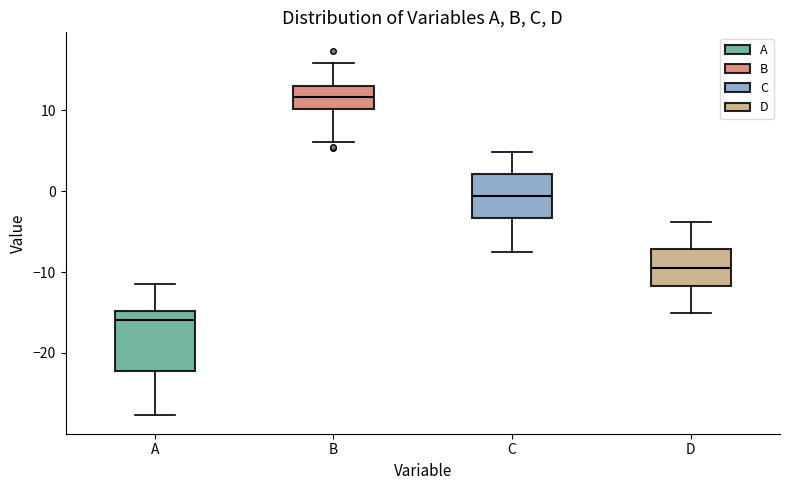

Reading left to right, read every box against the y-axis: the position of its median line, the range the box covers, and the ends of its whiskers. The values are not printed on the chart, so give them approximately, as read against the axis.

A: median -16, box -22 to -15, whiskers -28 to -11
B: median 12, box 10 to 13, whiskers 6 to 16
C: median -1, box -3 to 2, whiskers -8 to 5
D: median -9, box -12 to -7, whiskers -15 to -4